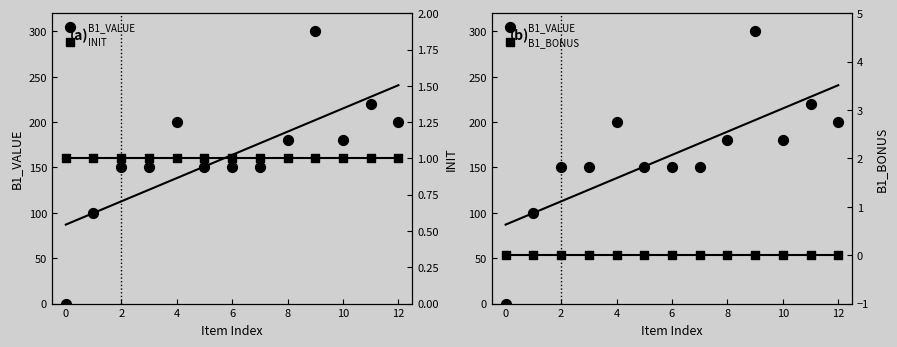

At which category is the sum across all series the highest?

9